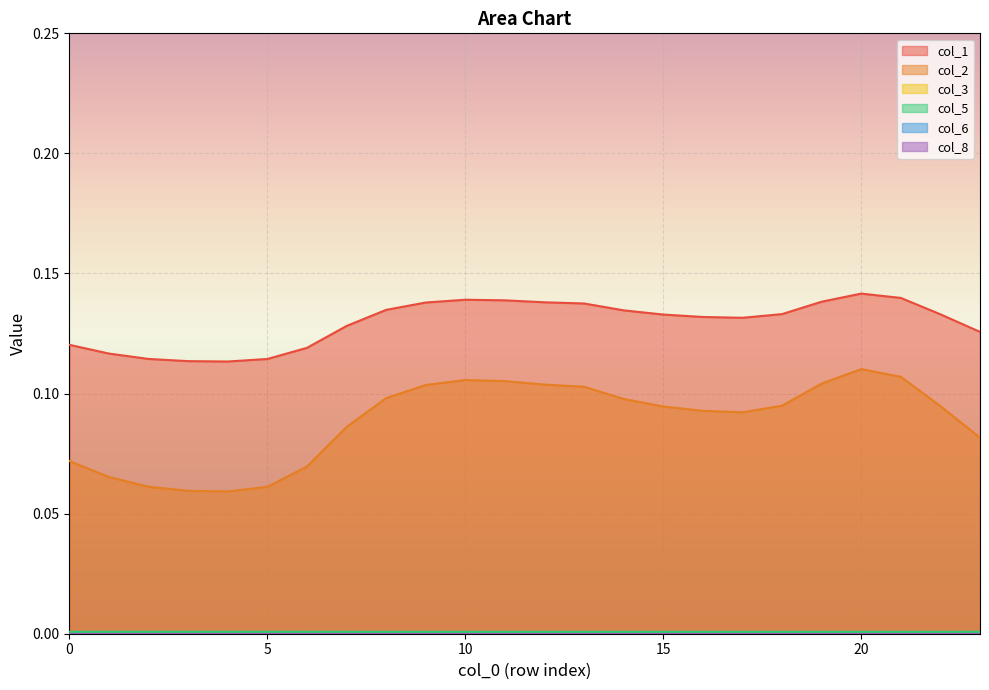

Which series changed the most between 6 and 10?

col_2